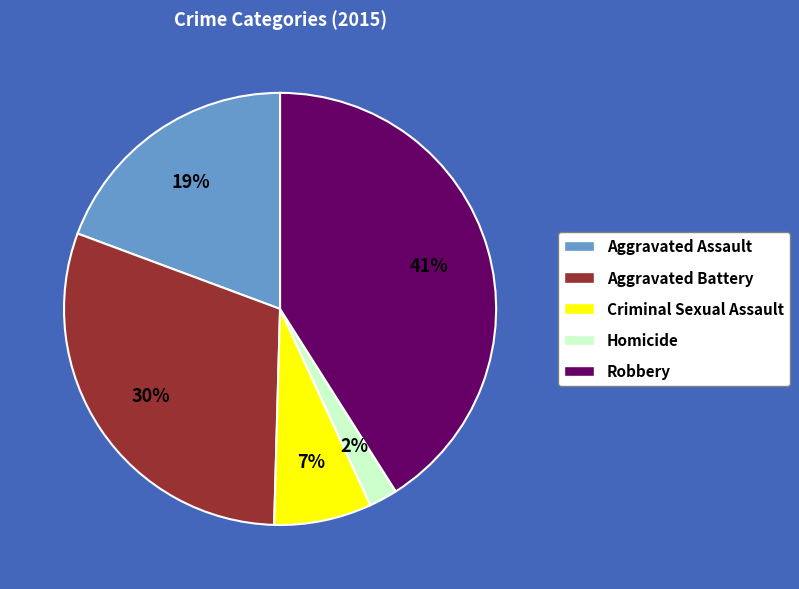

To the nearest percent, what percentage of the pie is Criminal Sexual Assault?

7%